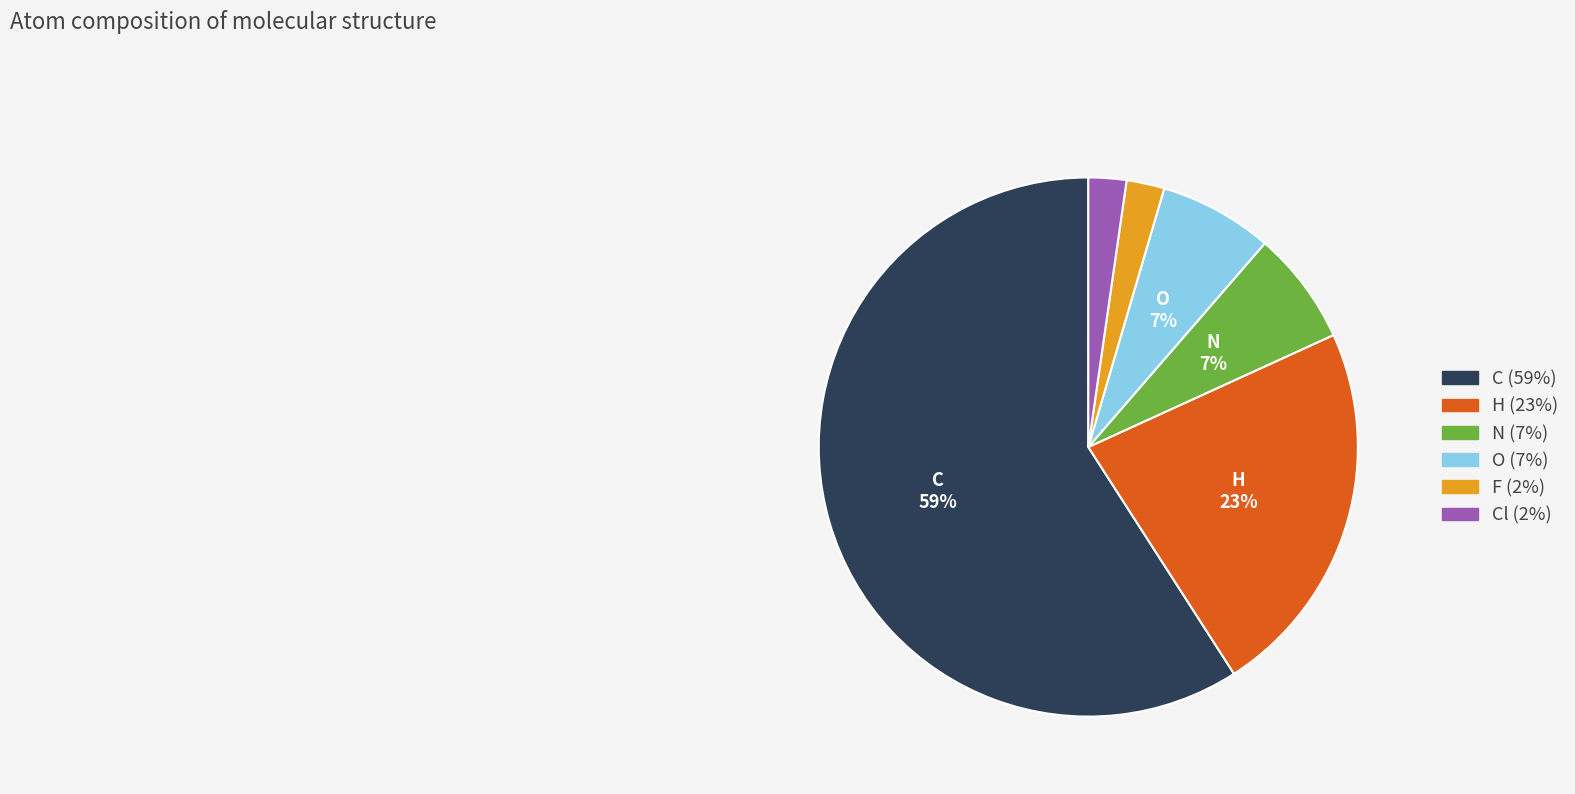

Does any single category account for the majority?

Yes